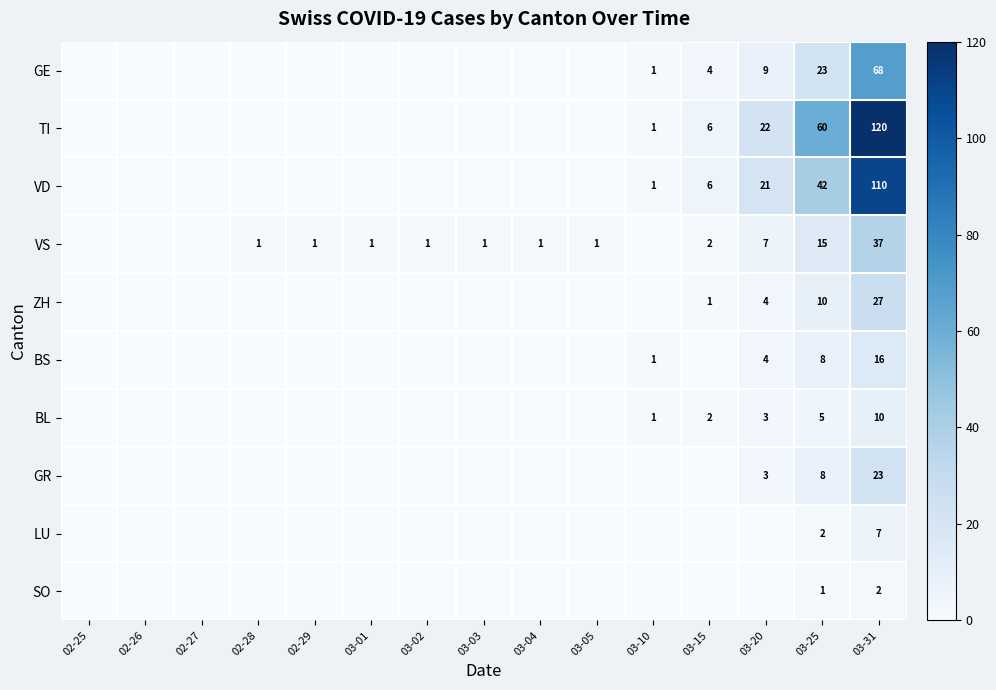

At how many categories does at least one series exceed 111?

1